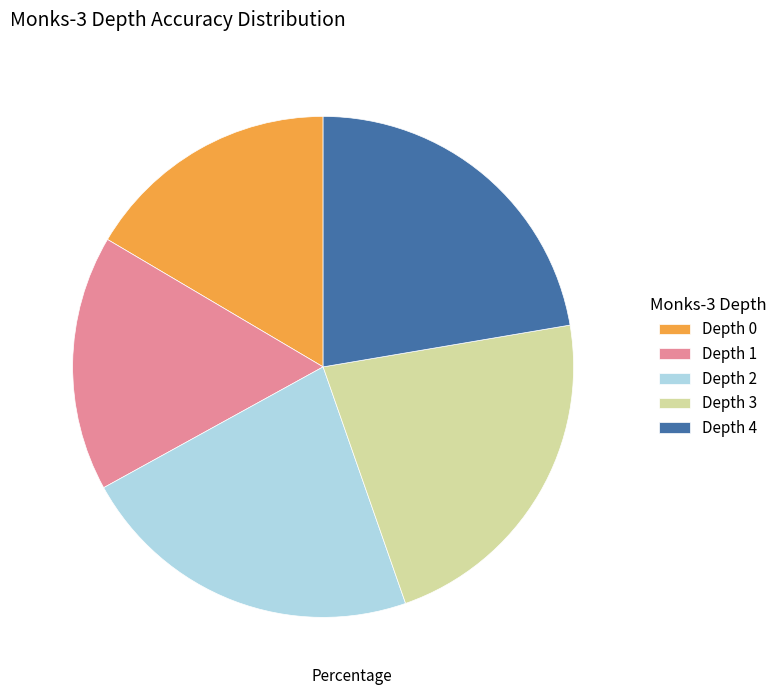

How many segments does this pie chart have?

5